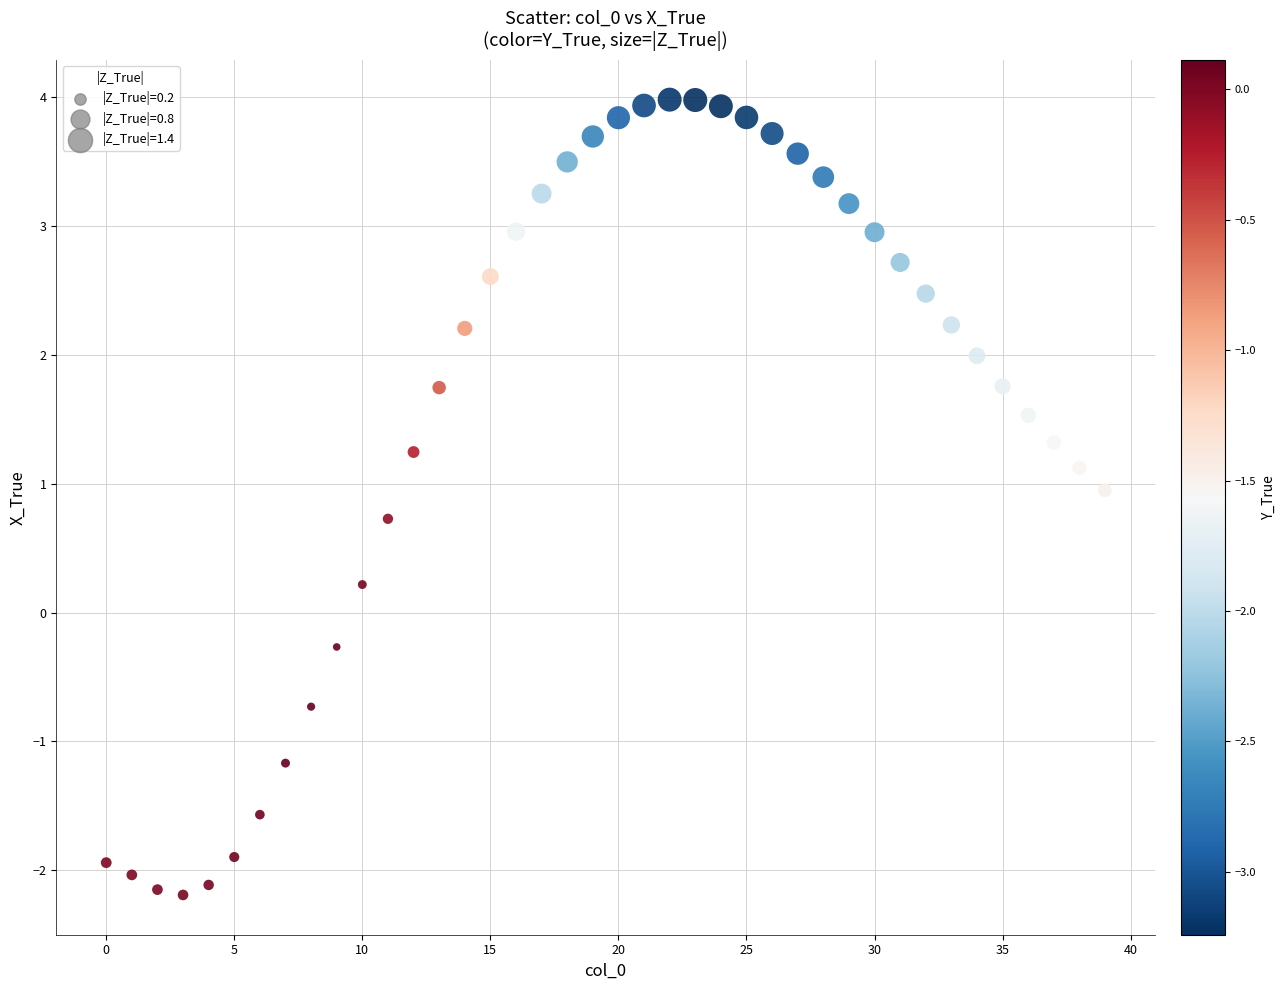

What is the range of Y values (max minus min)?

6.2